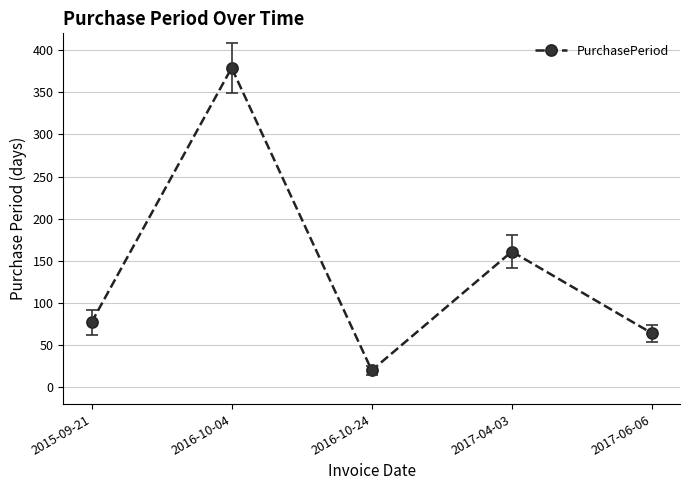

What is the average value?

140